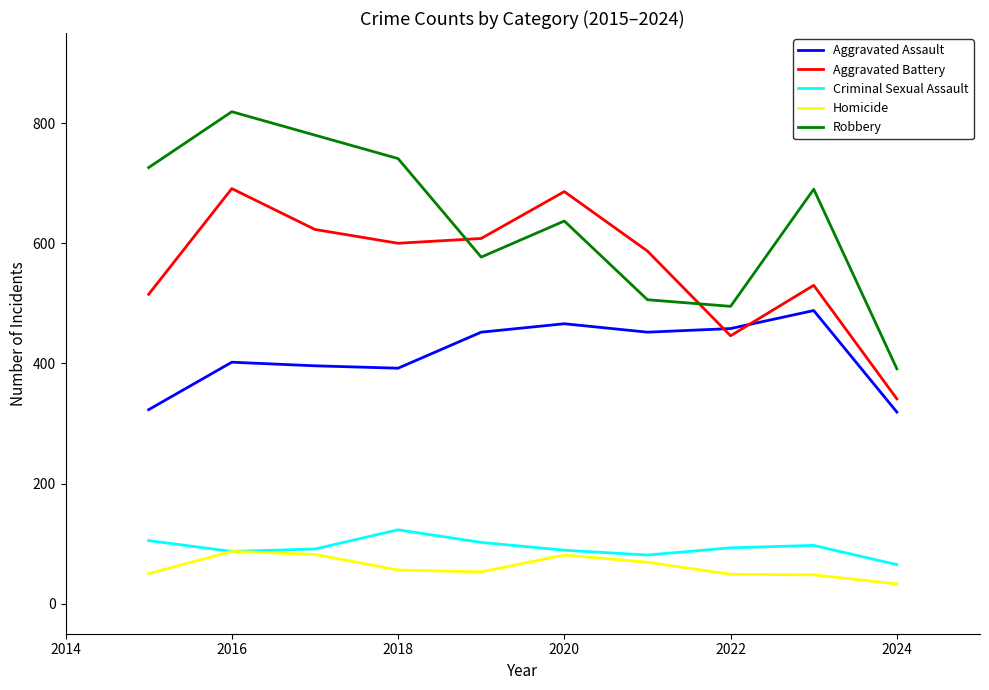

What is the minimum value shown in the chart?

33